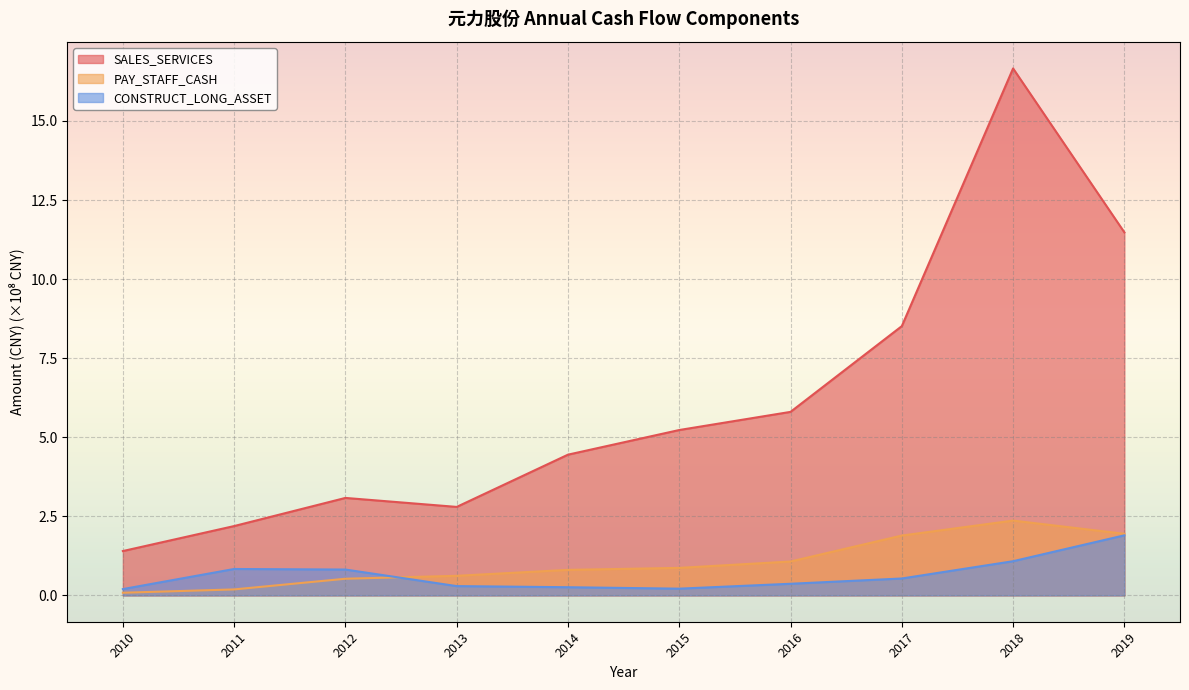

Is it true that CONSTRUCT_LONG_ASSET equals 0.4 at 2016?

True